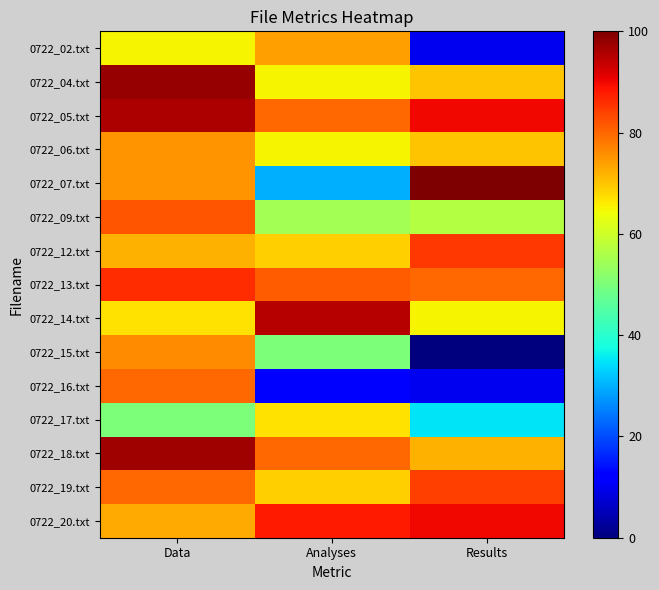

Reading left to right, transcribe all the data shown in this chart.

0722_02.txt: Data=65	Analyses=74	Results=10
0722_04.txt: Data=98	Analyses=65	Results=70
0722_05.txt: Data=96	Analyses=80	Results=90
0722_06.txt: Data=75	Analyses=65	Results=70
0722_07.txt: Data=75	Analyses=30	Results=100
0722_09.txt: Data=82	Analyses=55	Results=57
0722_12.txt: Data=72	Analyses=69	Results=85
0722_13.txt: Data=86	Analyses=81	Results=80
0722_14.txt: Data=67	Analyses=95	Results=65
0722_15.txt: Data=76	Analyses=50	Results=0
0722_16.txt: Data=80	Analyses=11	Results=10
0722_17.txt: Data=50	Analyses=67	Results=35
0722_18.txt: Data=97	Analyses=80	Results=72
0722_19.txt: Data=80	Analyses=69	Results=84
0722_20.txt: Data=73	Analyses=88	Results=90